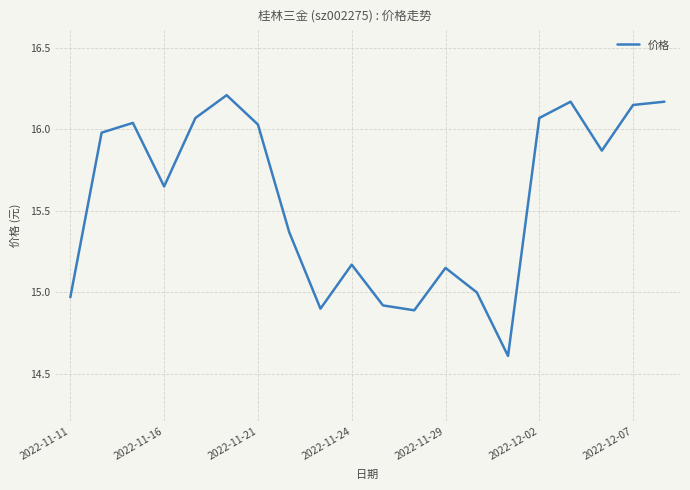

What is the difference between the maximum and minimum values?

1.6